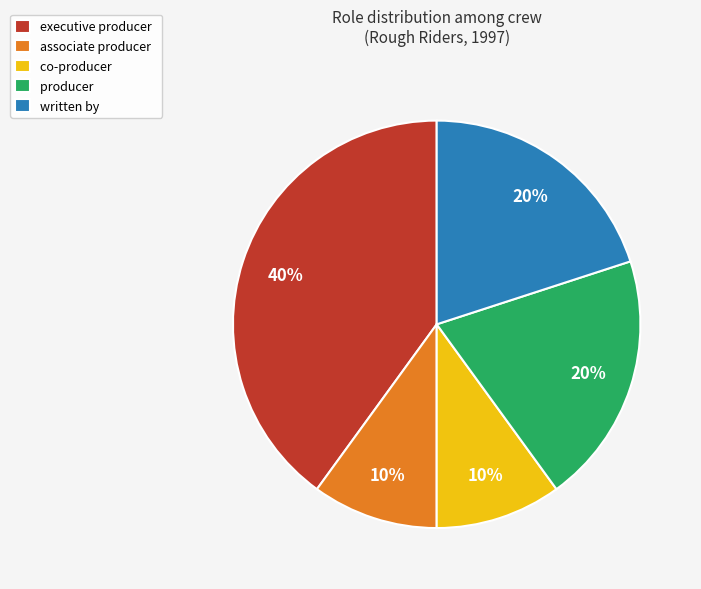

Do written by and associate producer together represent more than half of the pie?

No